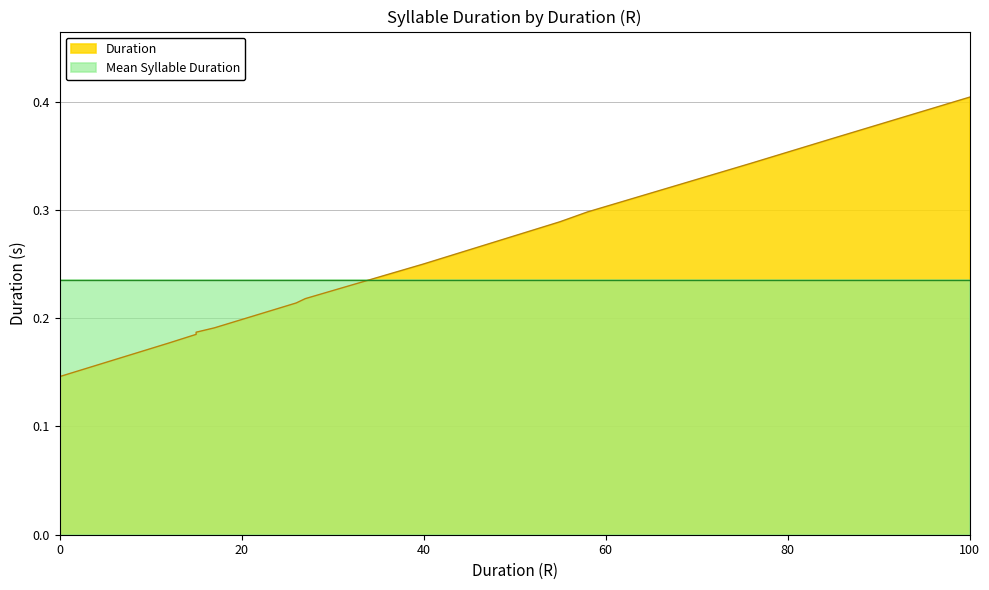

True or false: Mean Syllable Duration and Duration intersect in this chart.

True